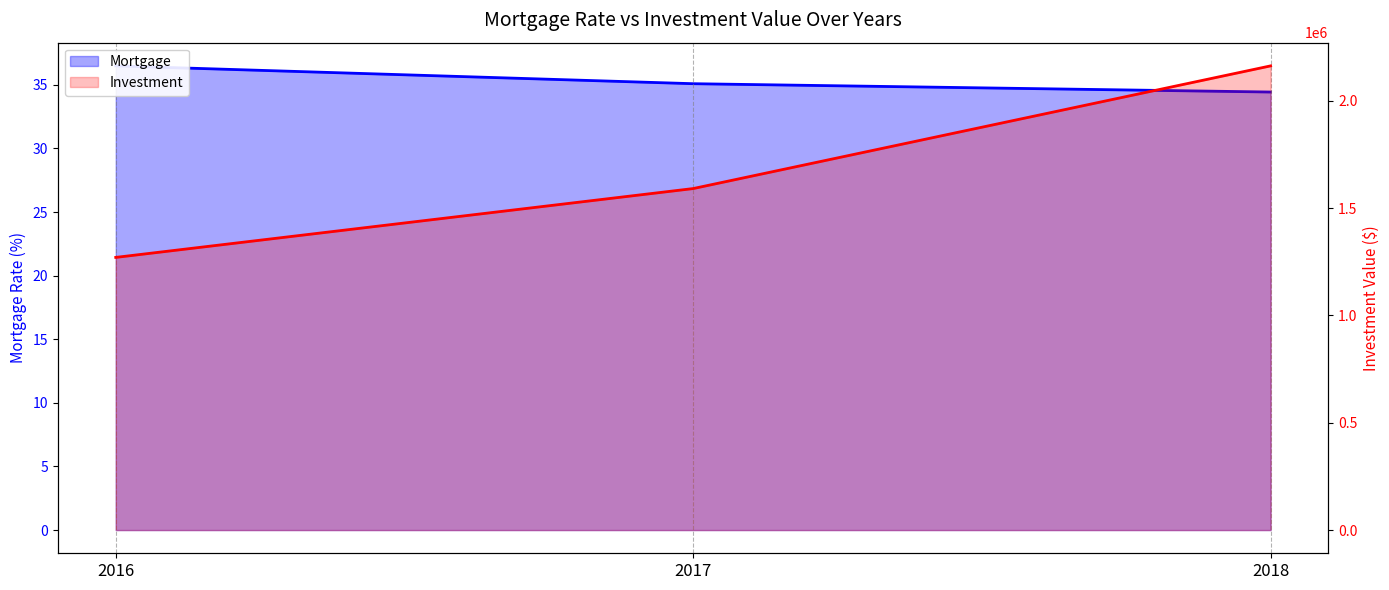

At 2017, list the series in order from largest to smallest.

Investment, Mortgage